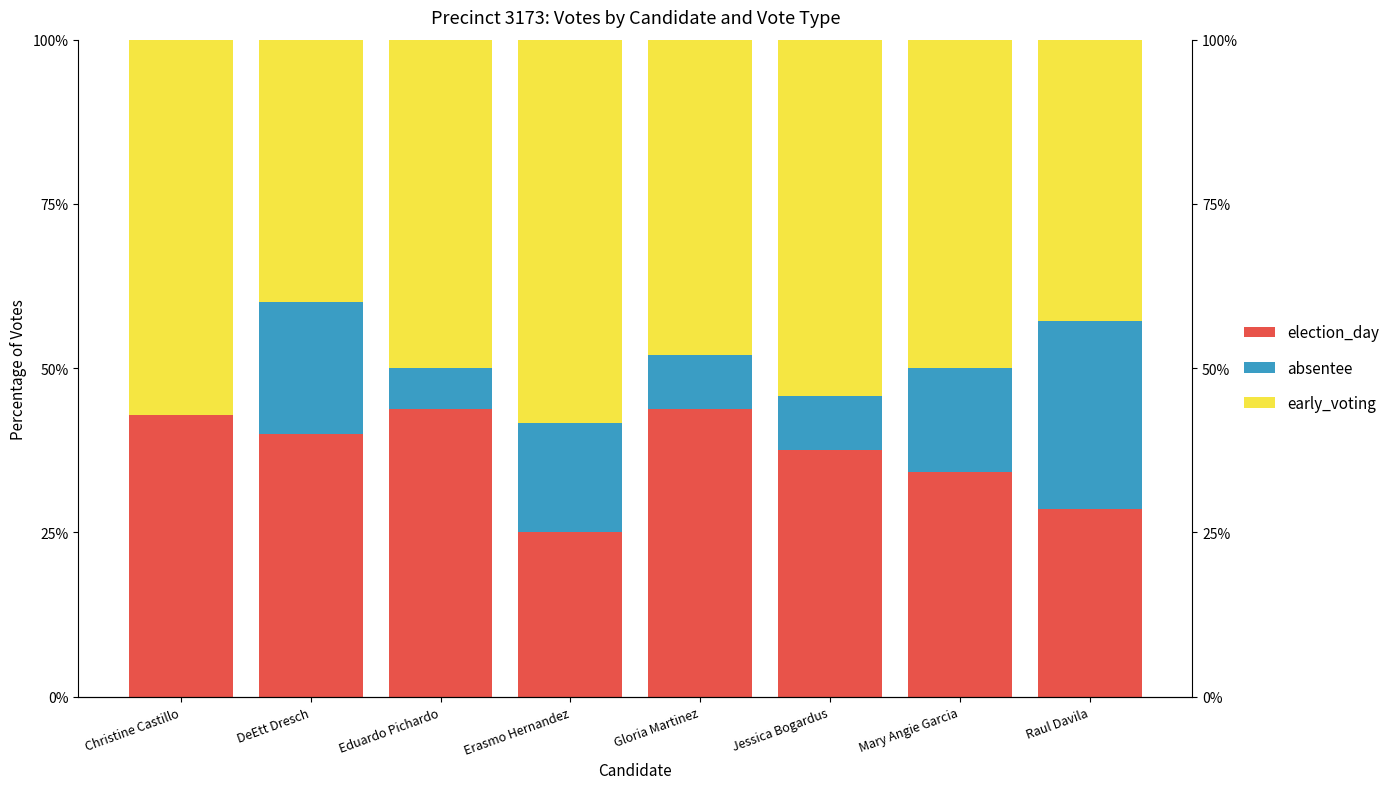

How many values in the election_day series are below 40?

4